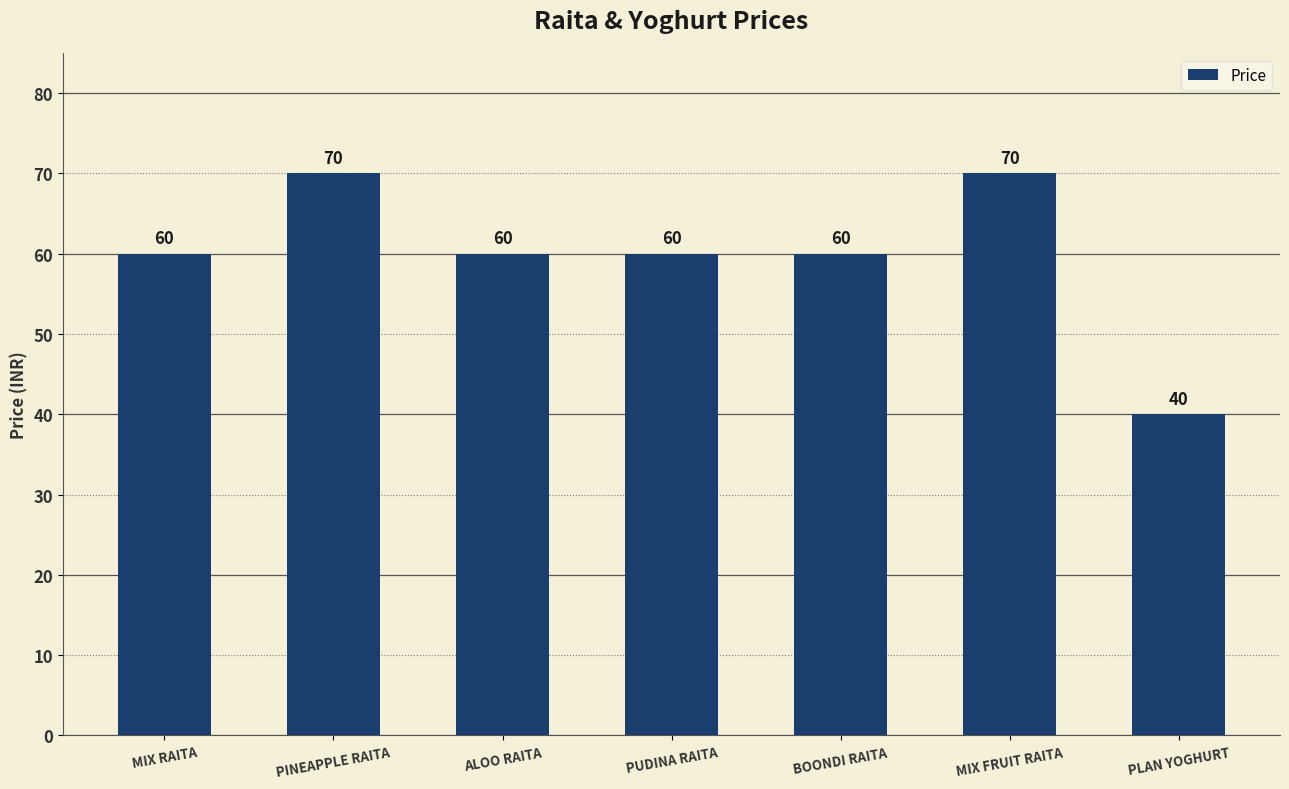

What is the difference between the maximum and minimum values?

30